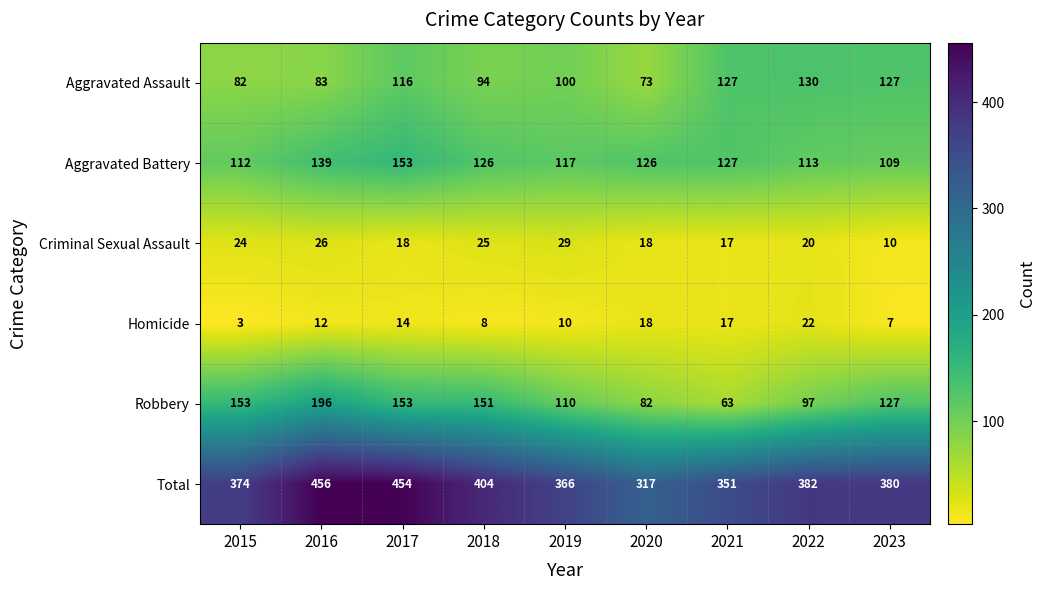

Rank the series by their maximum value, from lowest to highest.

Homicide, Criminal Sexual Assault, Aggravated Assault, Aggravated Battery, Robbery, Total